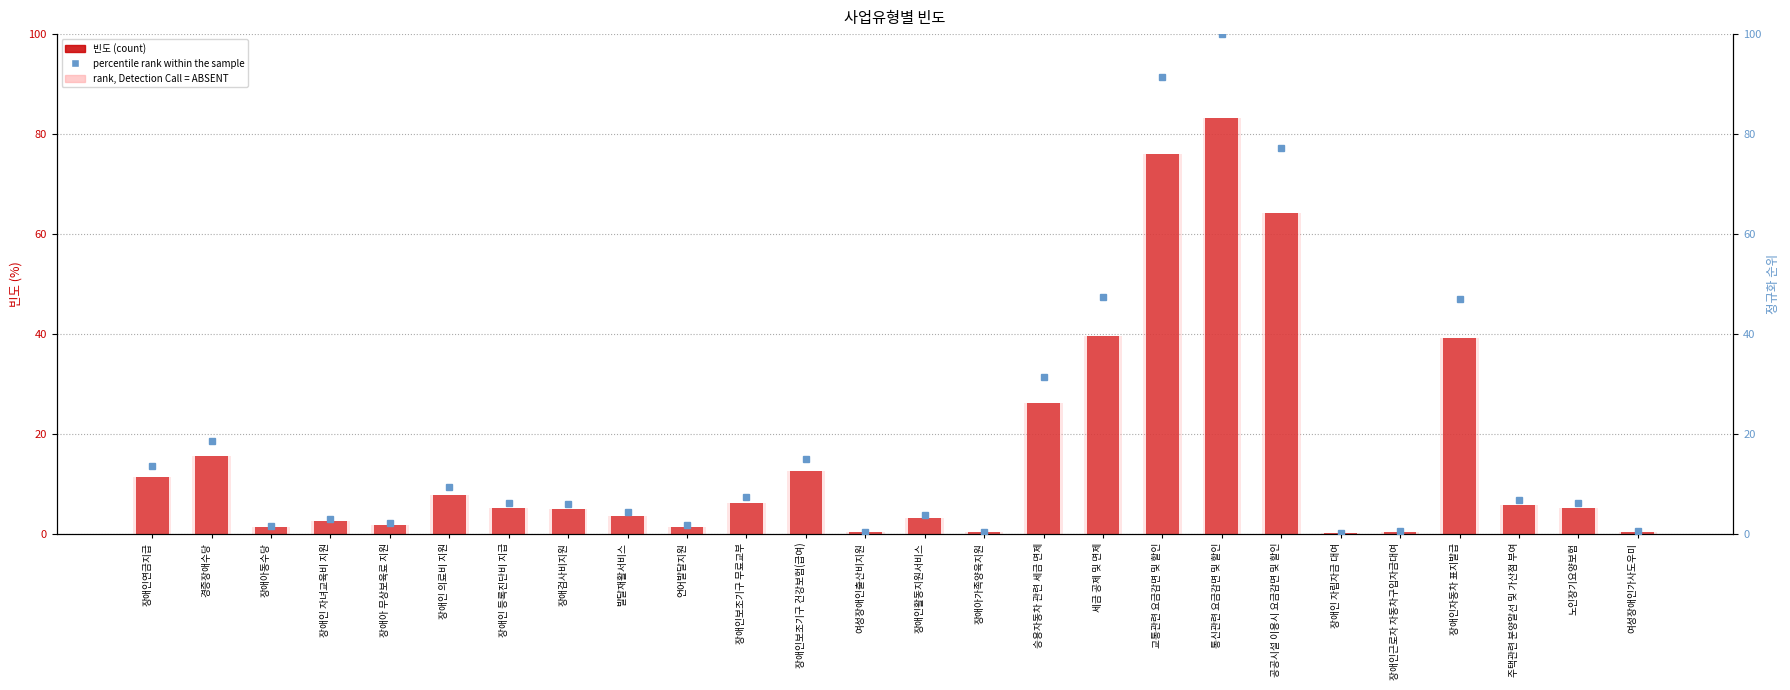

What position from the left is 장애인활동지원서비스?

14